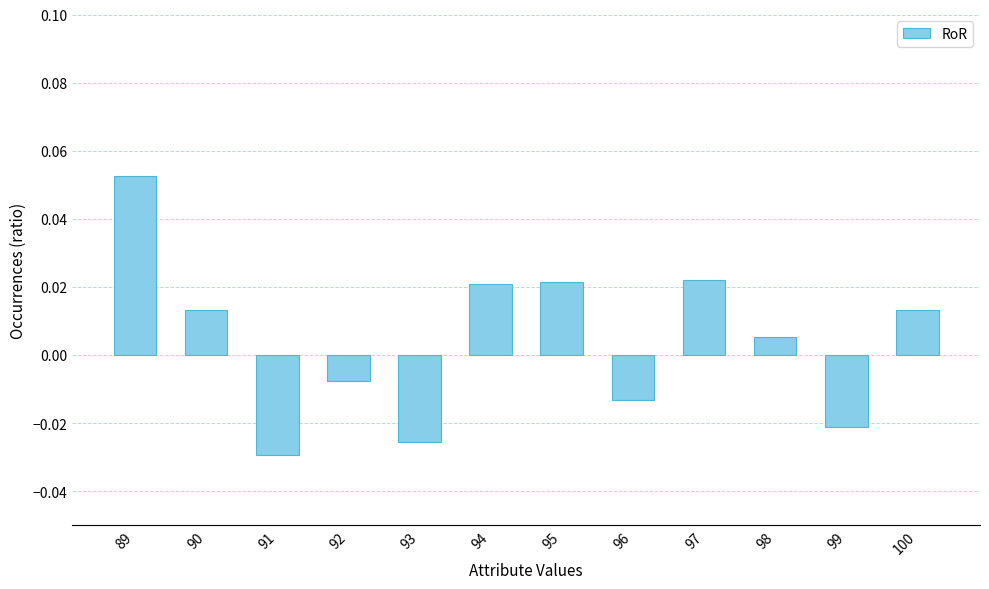

Which has a higher value, 99 or 89?

89